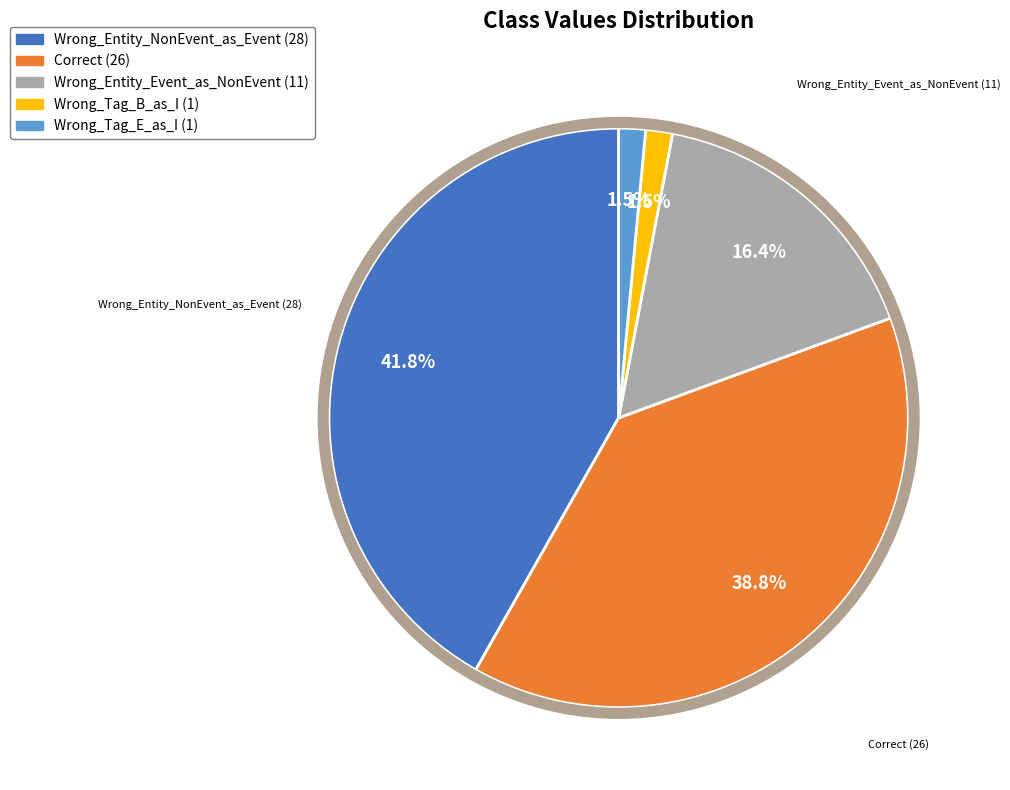

To the nearest percent, what is the difference between the largest and smallest slice percentages?

40%